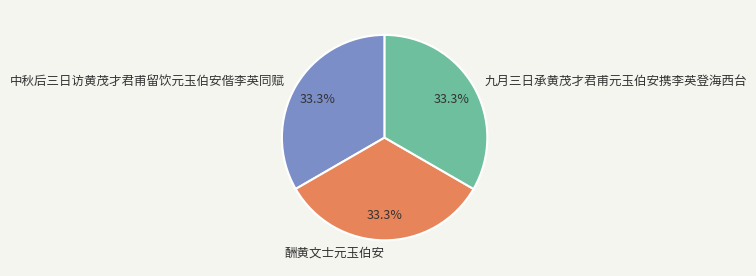

Is the sum of 中秋后三日访黄茂才君甫留饮元玉伯安偕李英同赋 and 九月三日承黄茂才君甫元玉伯安携李英登海西台 greater than half?

Yes